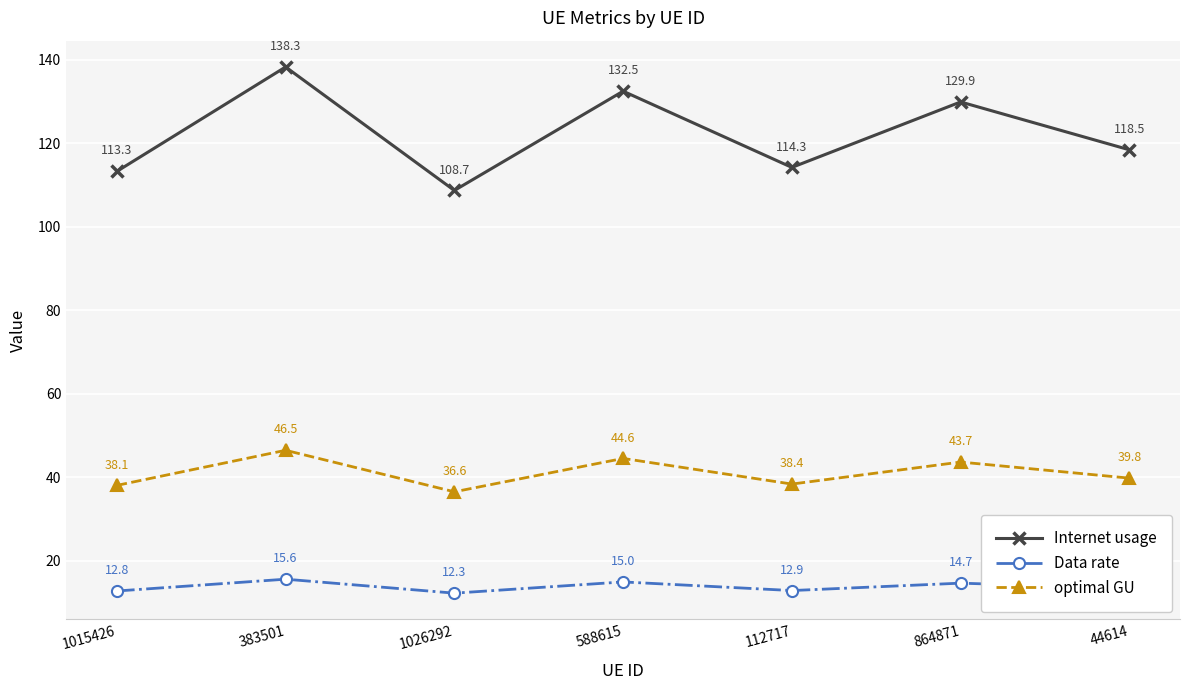

What is the label of the 5th point from the left?

112717